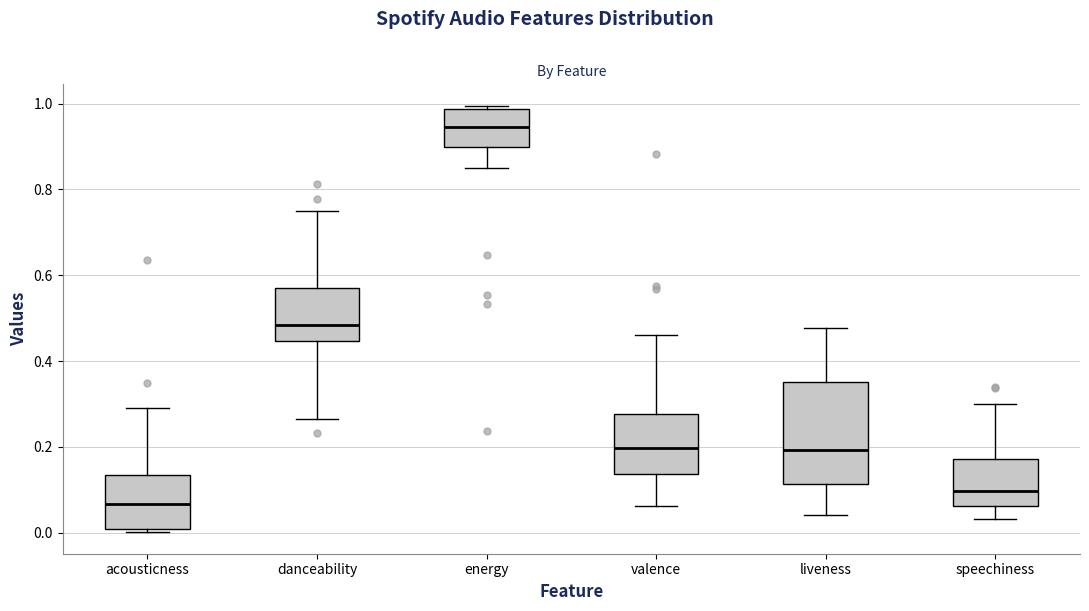

Where is the lower edge of the box for valence on the y-axis? The values are not printed on the chart, so give them approximately, as read against the axis.

0.14